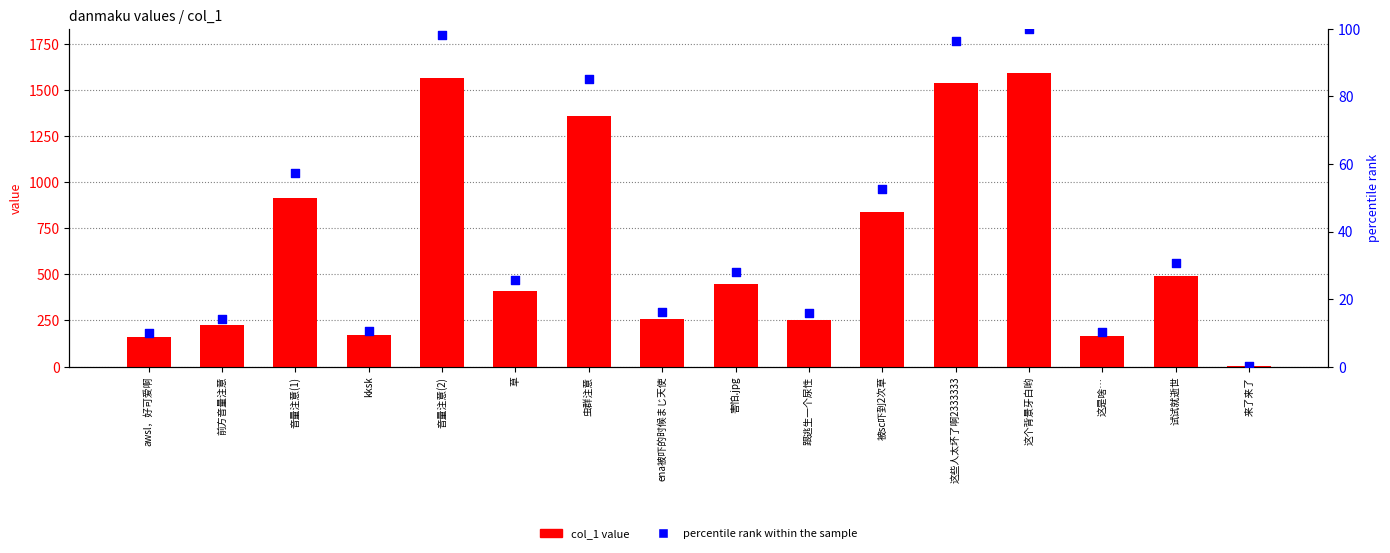

Which series contains the lowest Y value?

percentile rank within the sample